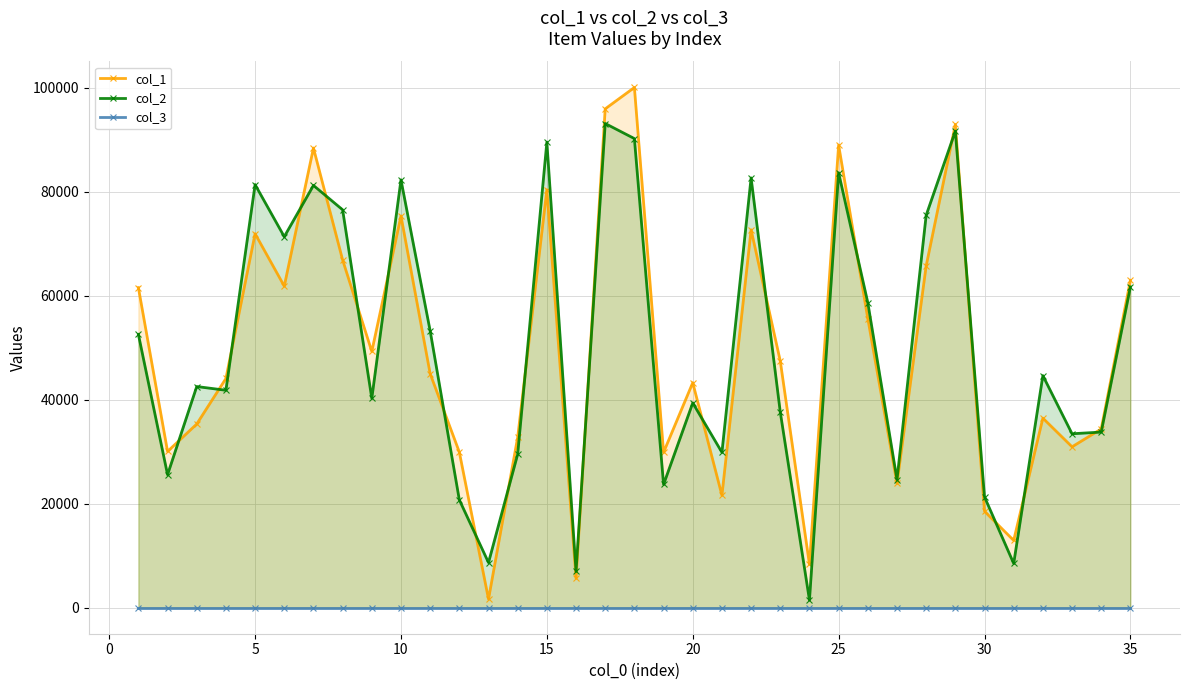

True or false: col_2 has more than 1 points higher than both neighbors.

True